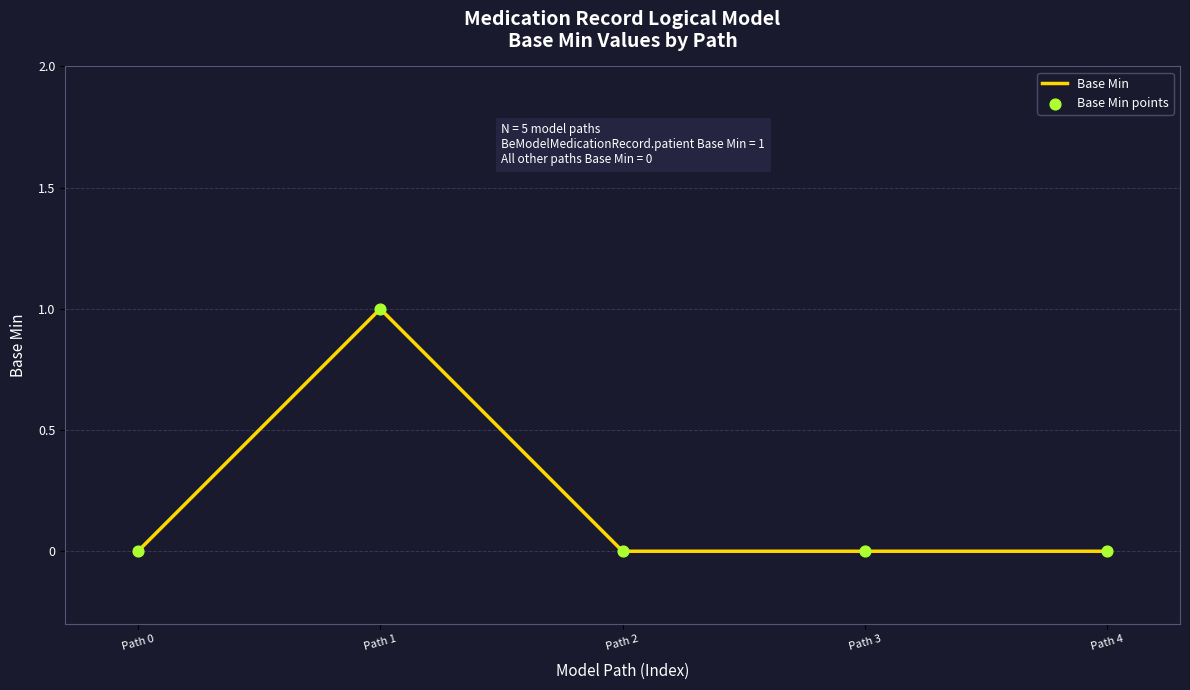

Which has a higher value, Path 1 or Path 2?

Path 1